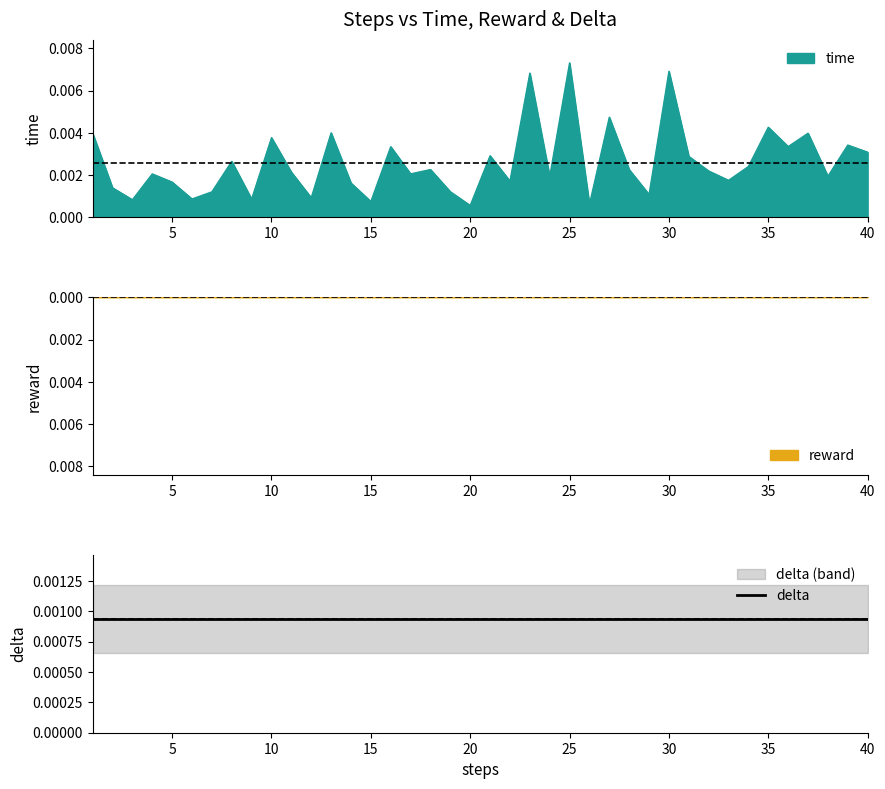

At which category is the sum across all series the highest?

25